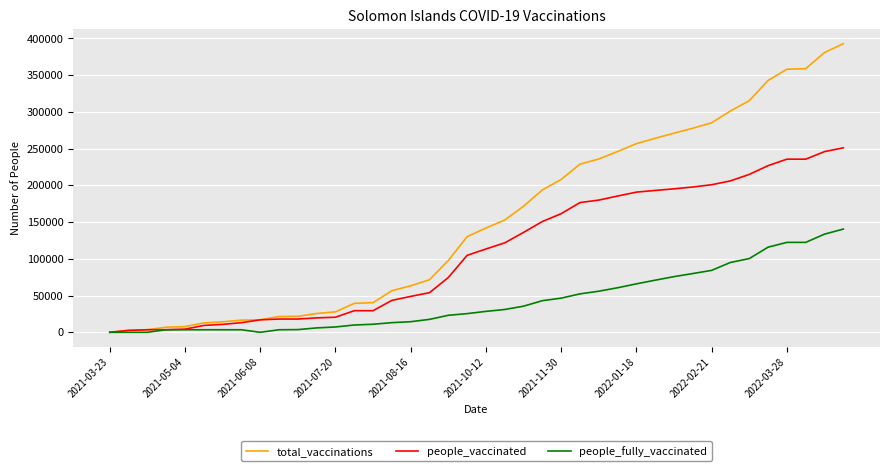

Which series has the largest total across all categories?

total_vaccinations